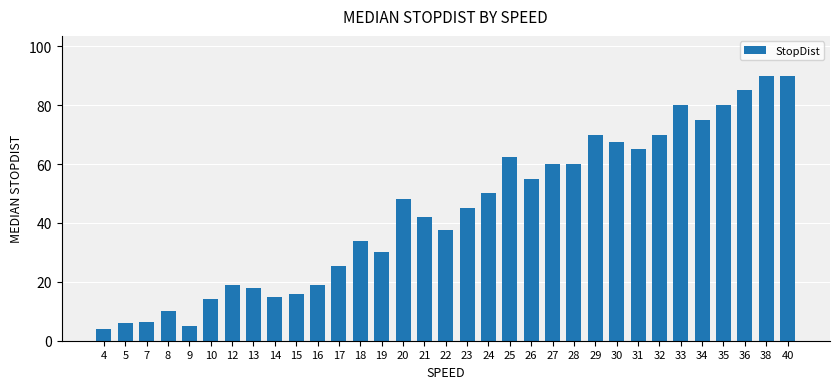

What is the greatest value displayed?

90.0